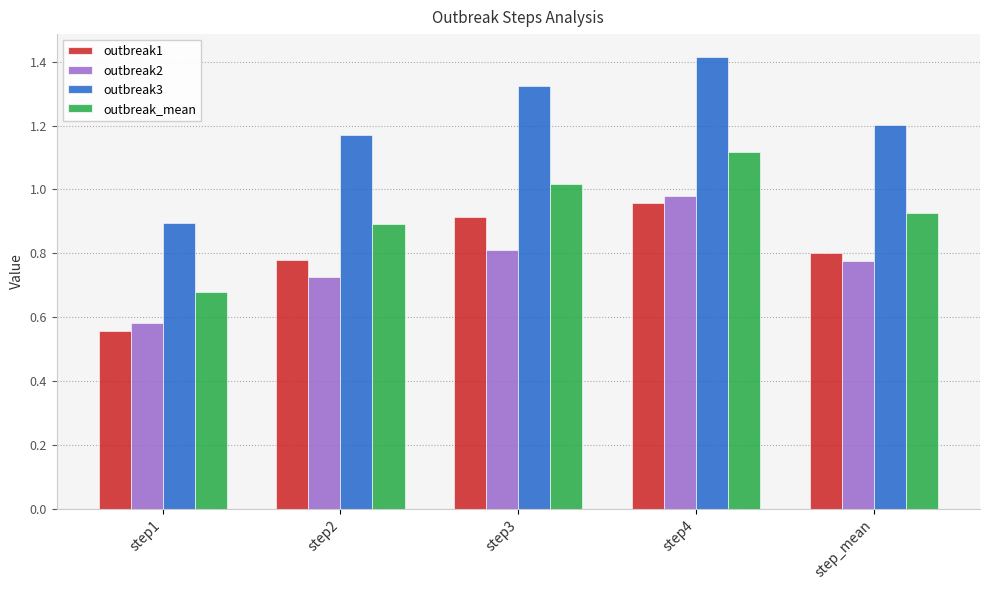

Where is outbreak_mean nearest to the value 0?

step1